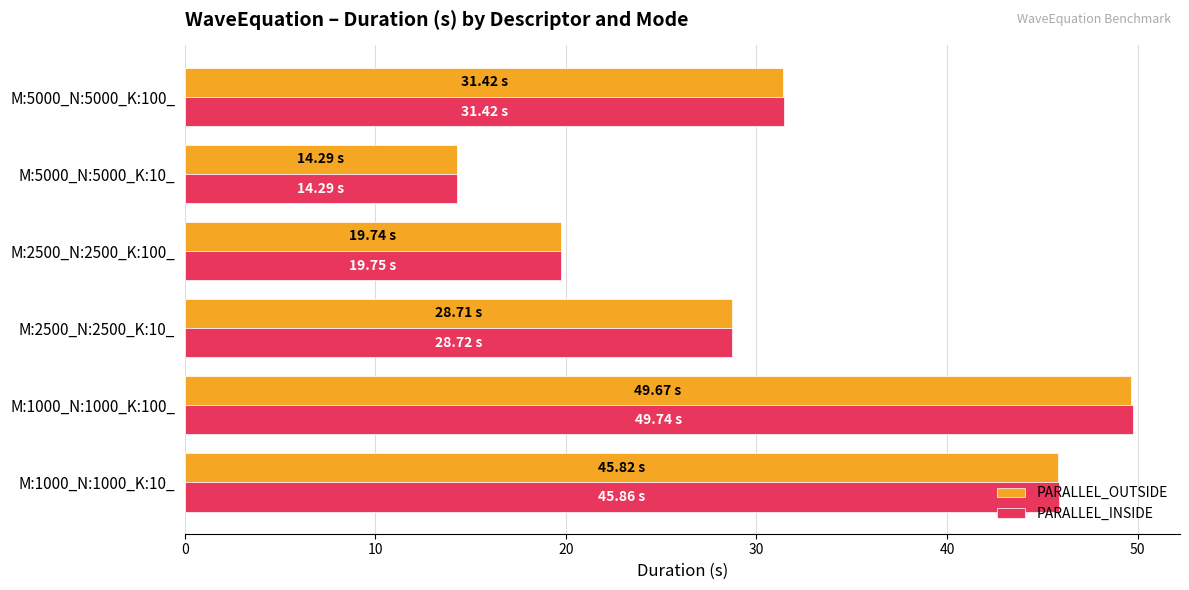

Count the number of categories in the chart.

6